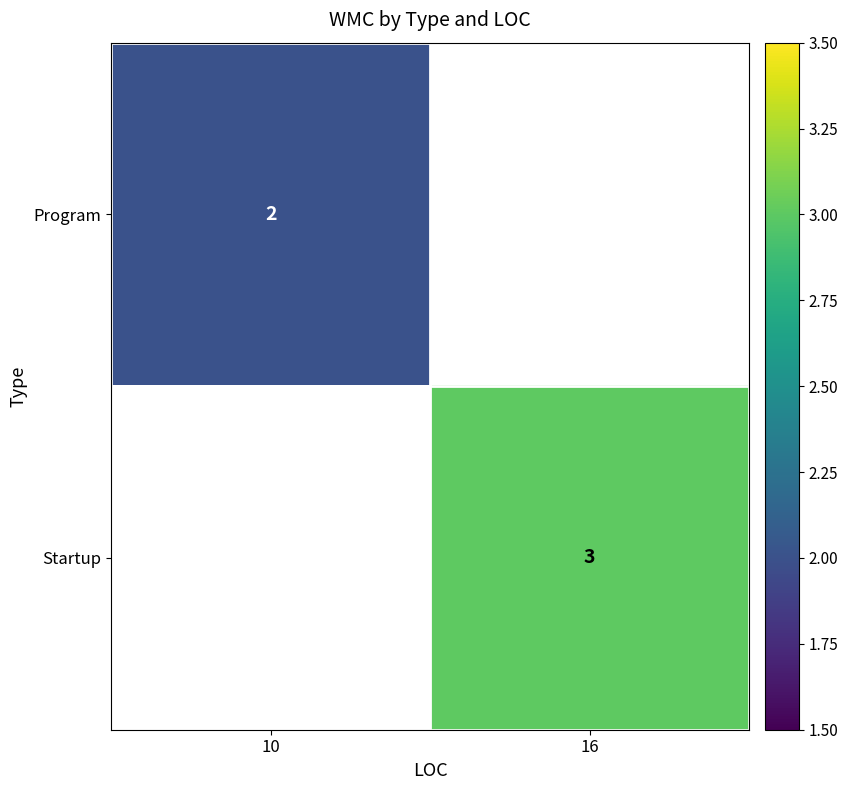

Which label corresponds to the largest value in the chart?

16